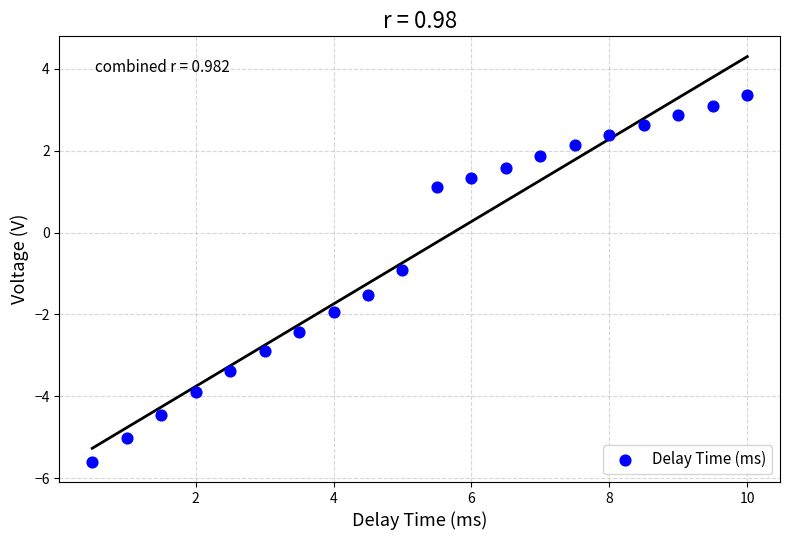

What is the range of X values (max minus min)?

9.5